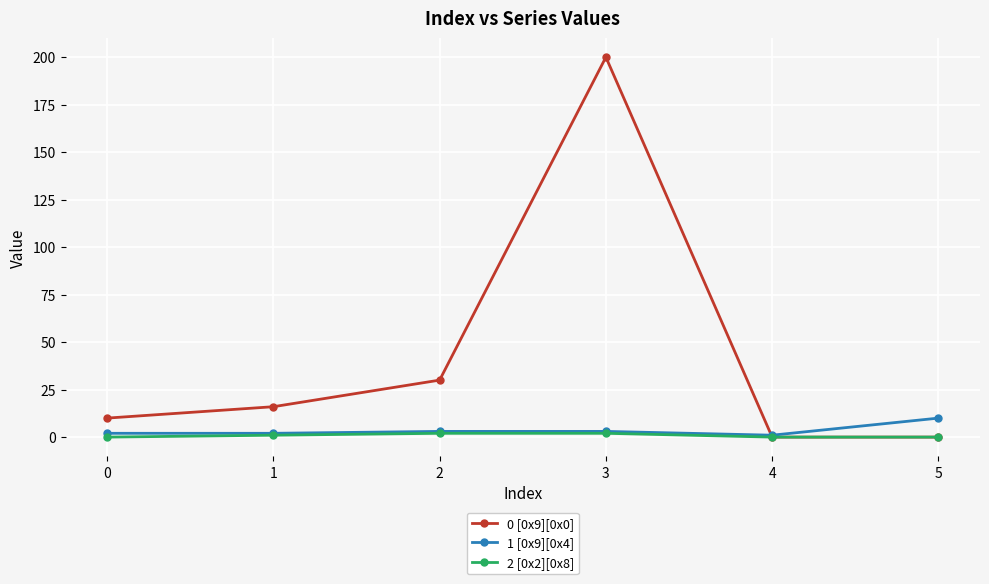

Is it true that 1 [0x9][0x4] equals 1 at 4?

True